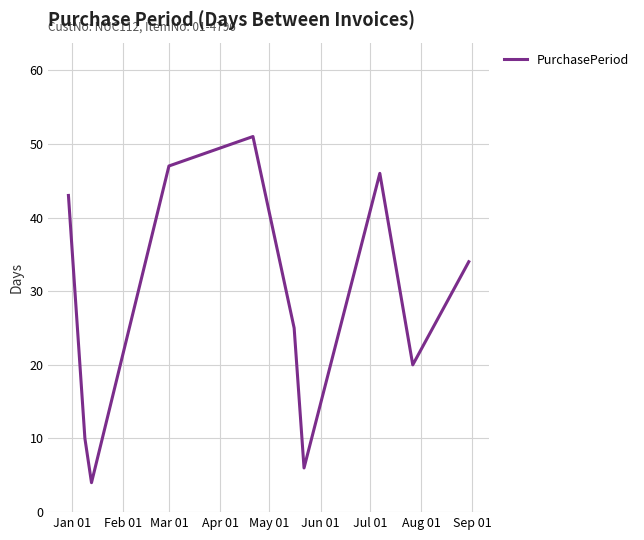

What is the smallest value displayed?

4